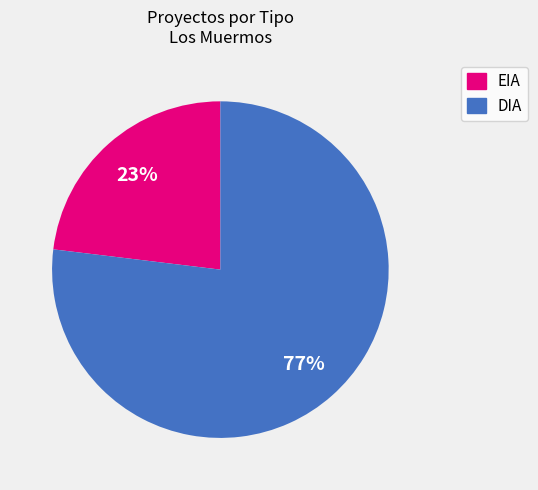

To the nearest percent, what percentage of the pie is EIA?

23%